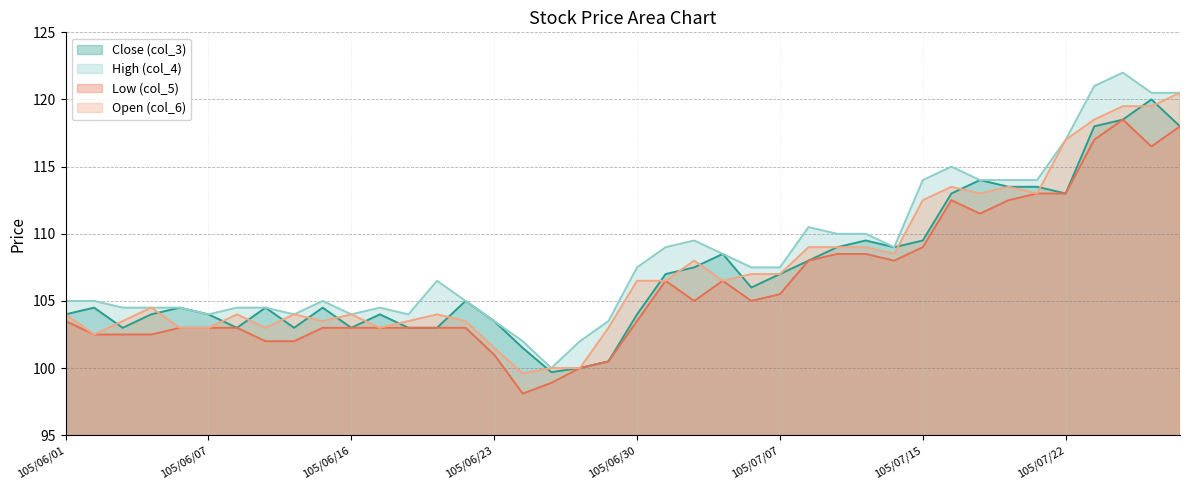

True or false: Low (col_5) has a value of 54.3 at 105/06/04.

False